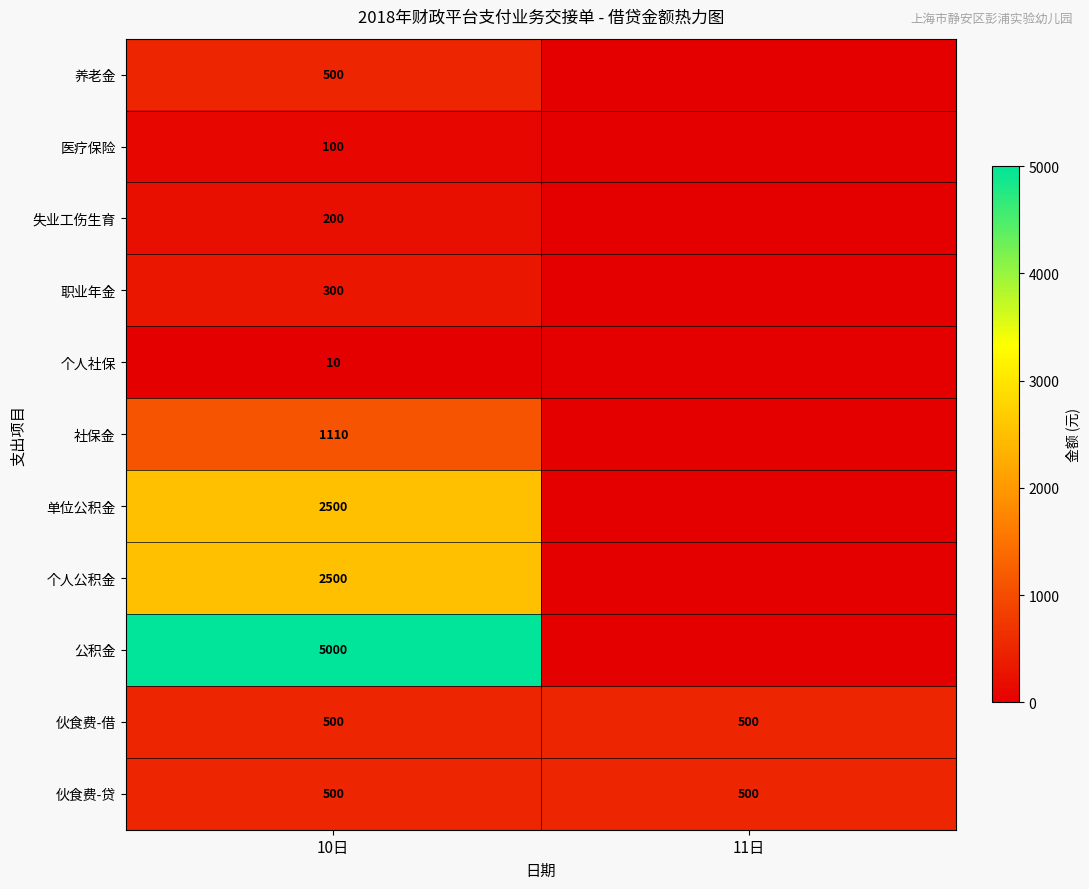

What is the spread (max minus min) of values at 10日?

4990